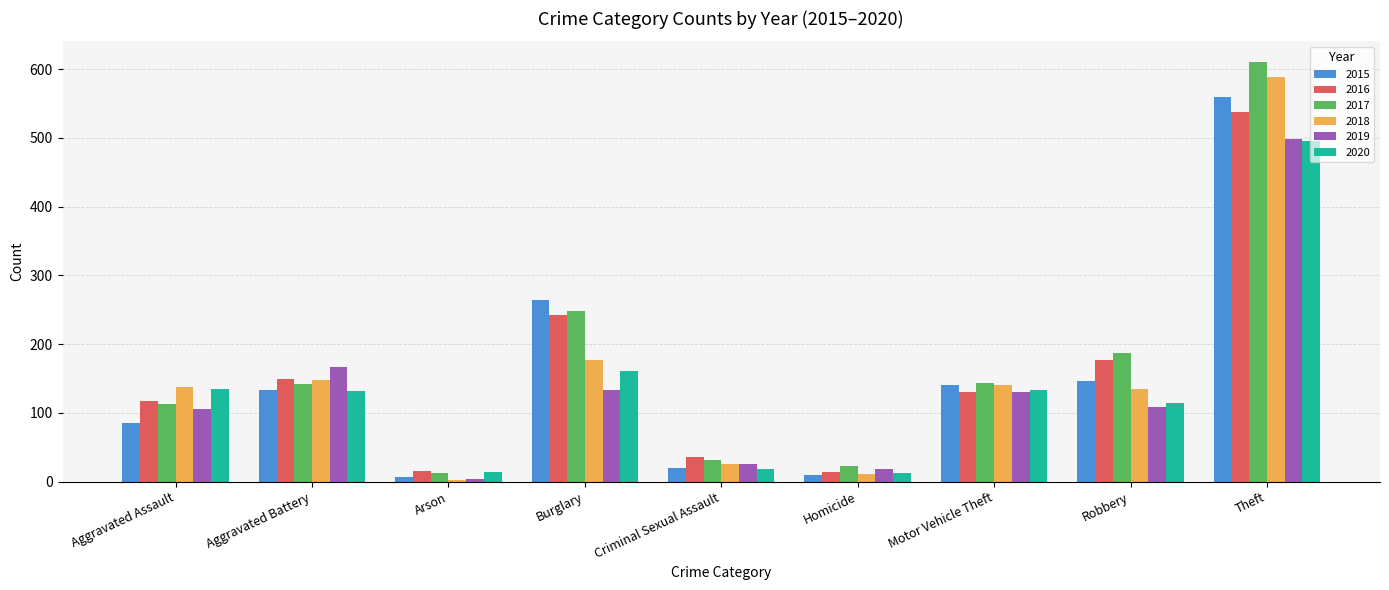

What is the average value of the 2020 series?

135